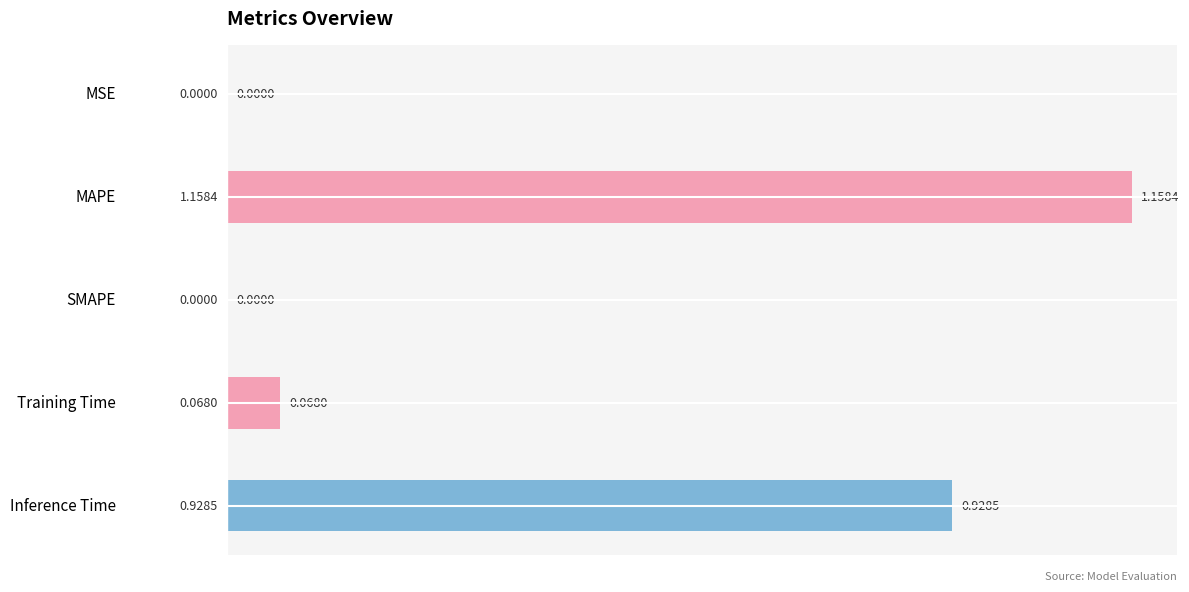

Which has a higher value, MSE or Training Time?

Training Time